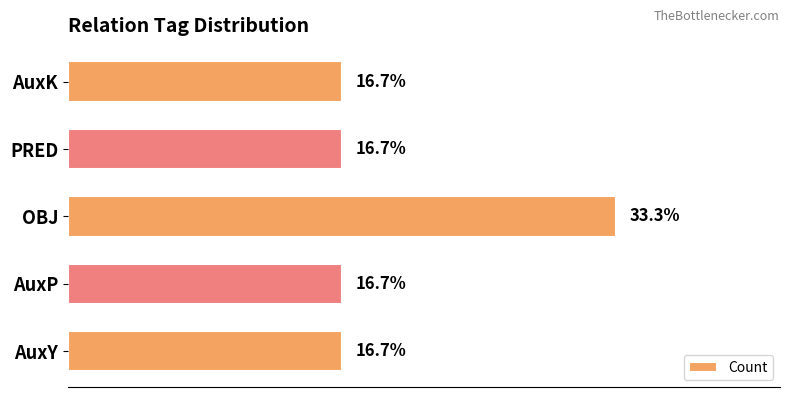

Does the chart contain any negative values?

No